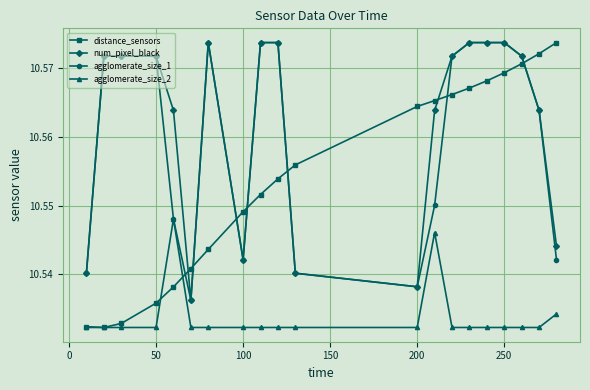

True or false: agglomerate_size_1 has more than 0 interior local peaks.

True